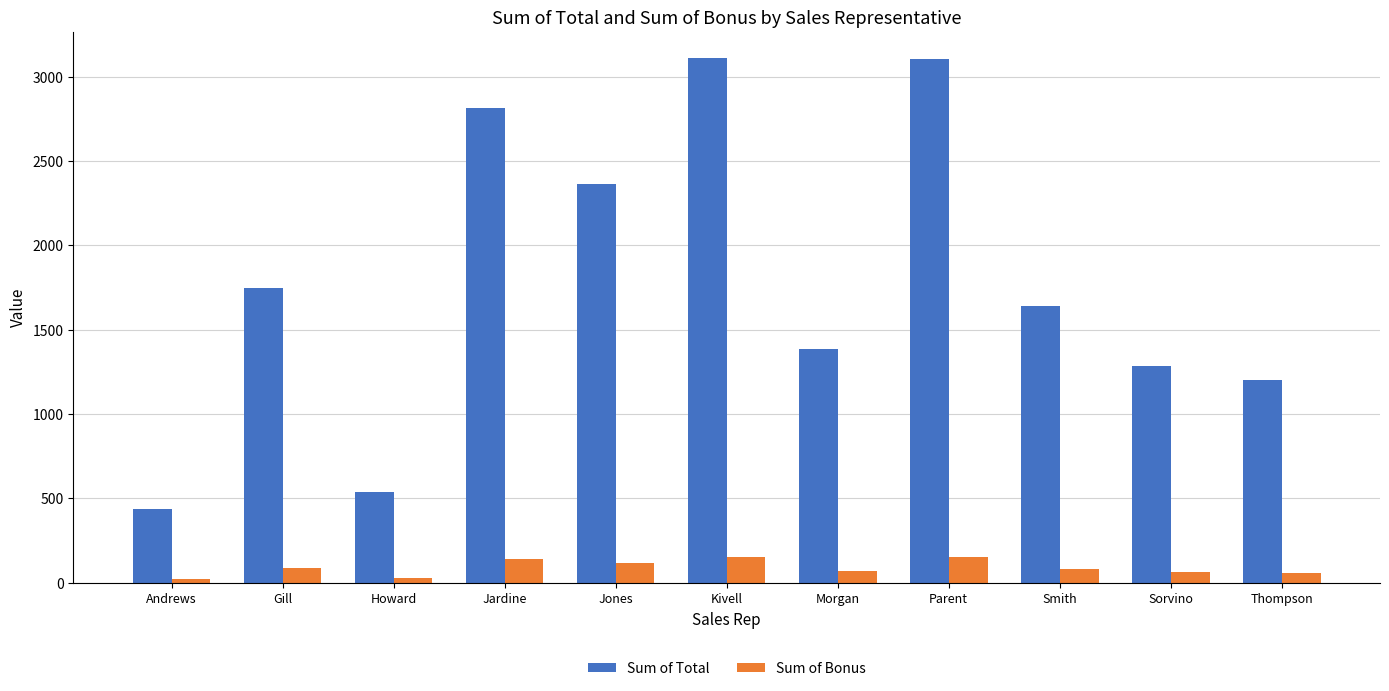

The Sum of Total series shows 591.5 at Gill. True or false?

False